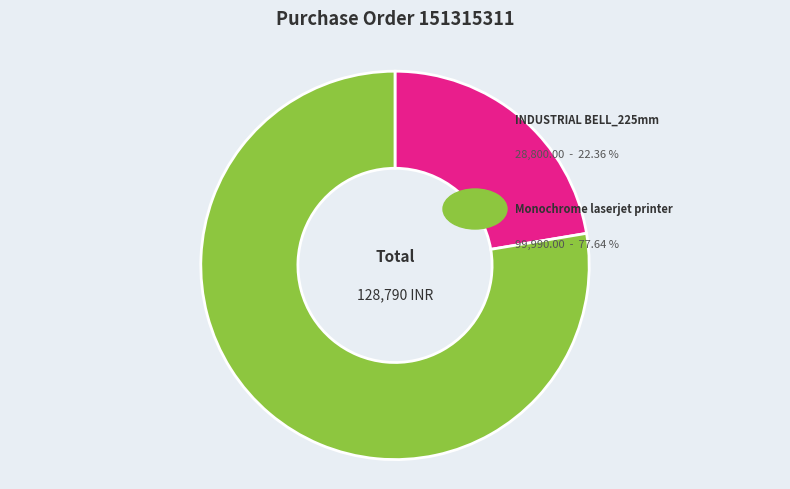

Is there a majority slice in this chart?

Yes